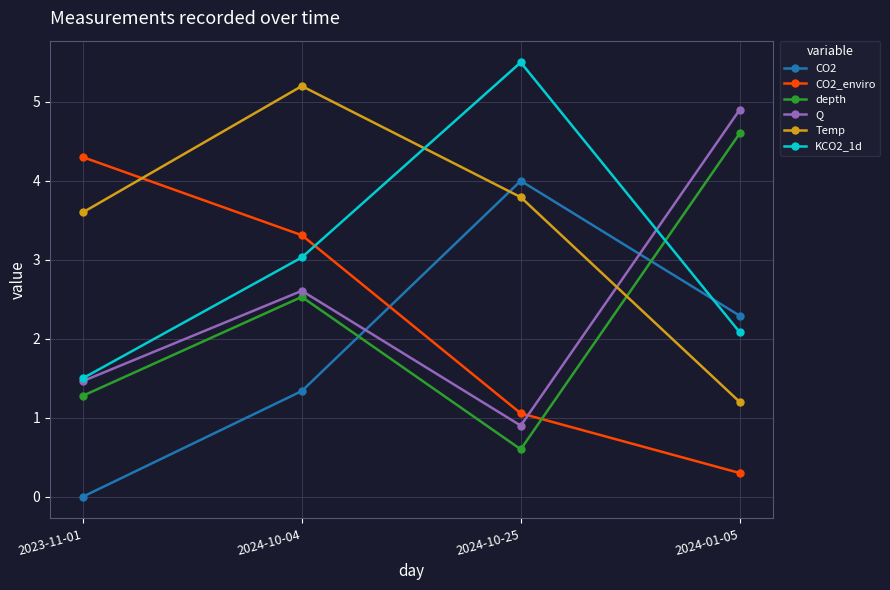

The value of Q at 2023-11-01 is 2.2. True or false?

False